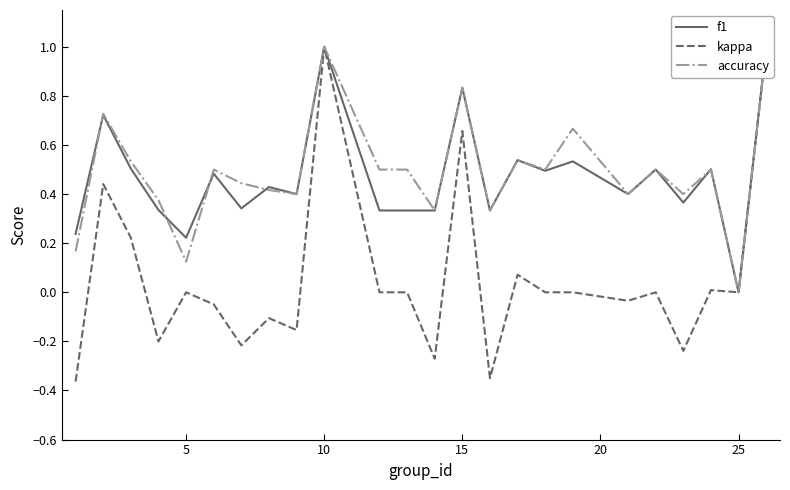

Reading left to right, transcribe all the data shown in this chart.

f1: 0.2	0.7	0.5	0.3	0.2	0.5	0.3	0.4	0.4	1.0	0.3	0.3	0.3	0.8	0.3	0.5	0.5	0.5	0.4	0.5	0.4	0.5	0.0	1.0
kappa: -0.4	0.4	0.2	-0.2	0.0	-0.0	-0.2	-0.1	-0.2	1.0	0.0	0.0	-0.3	0.7	-0.3	0.1	0.0	0.0	-0.0	0.0	-0.2	0.0	0.0	1.0
accuracy: 0.2	0.7	0.5	0.4	0.1	0.5	0.4	0.4	0.4	1.0	0.5	0.5	0.3	0.8	0.3	0.5	0.5	0.7	0.4	0.5	0.4	0.5	0.0	1.0